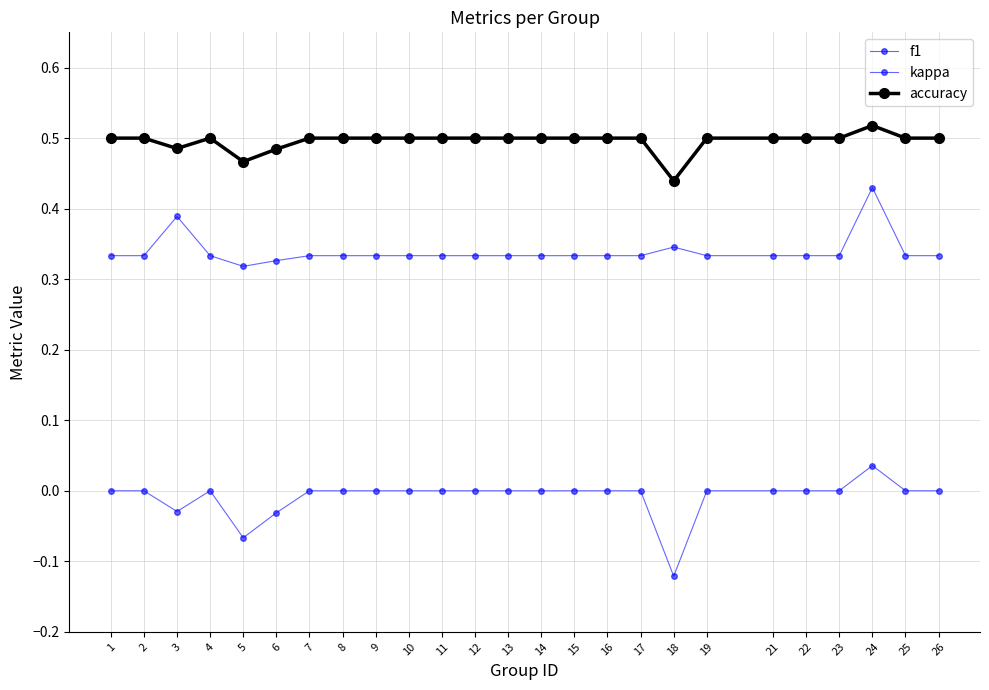

Rank the series by their maximum value, from lowest to highest.

kappa, f1, accuracy